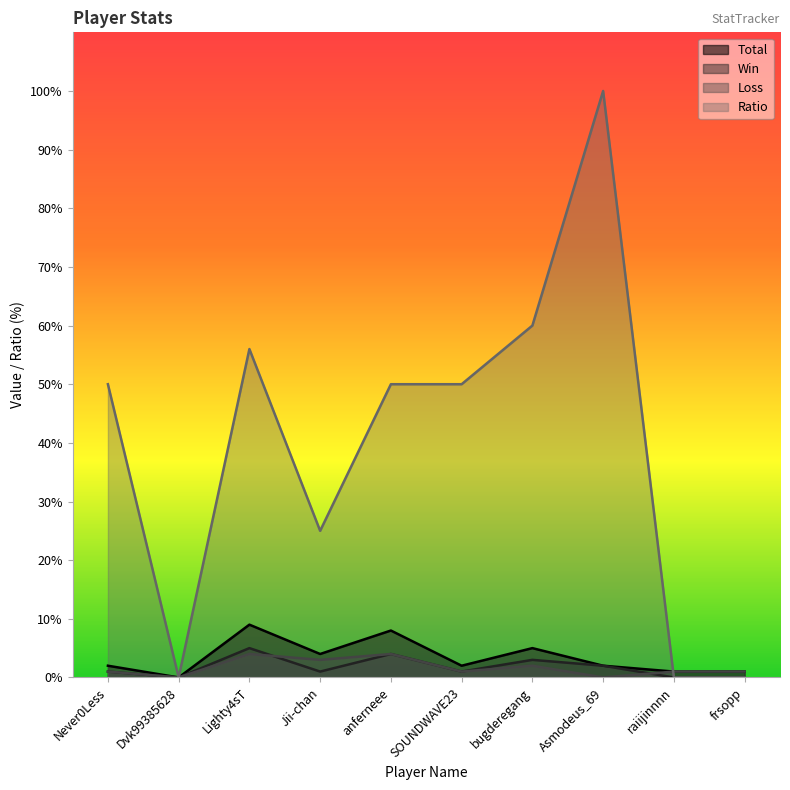

Which series has the largest range (max minus min)?

Ratio